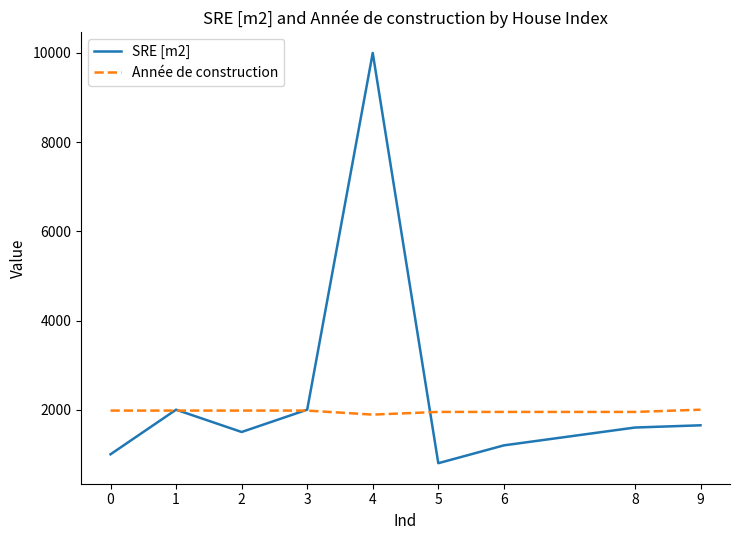

At which category does SRE [m2] reach its first local valley?

2